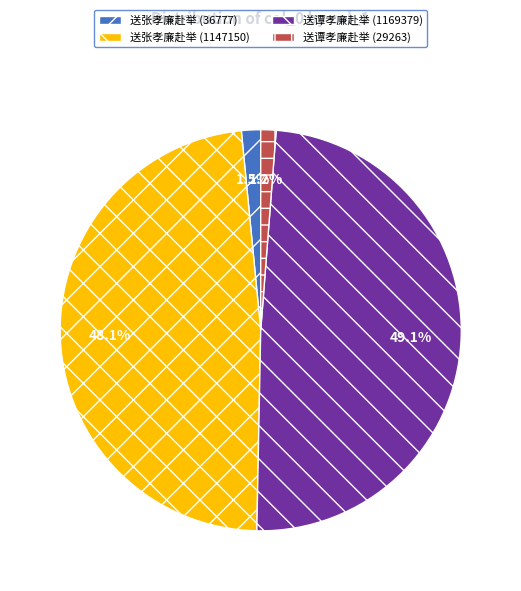

To the nearest percent, what portion does 送谭孝廉赴举 (29263) represent?

1%